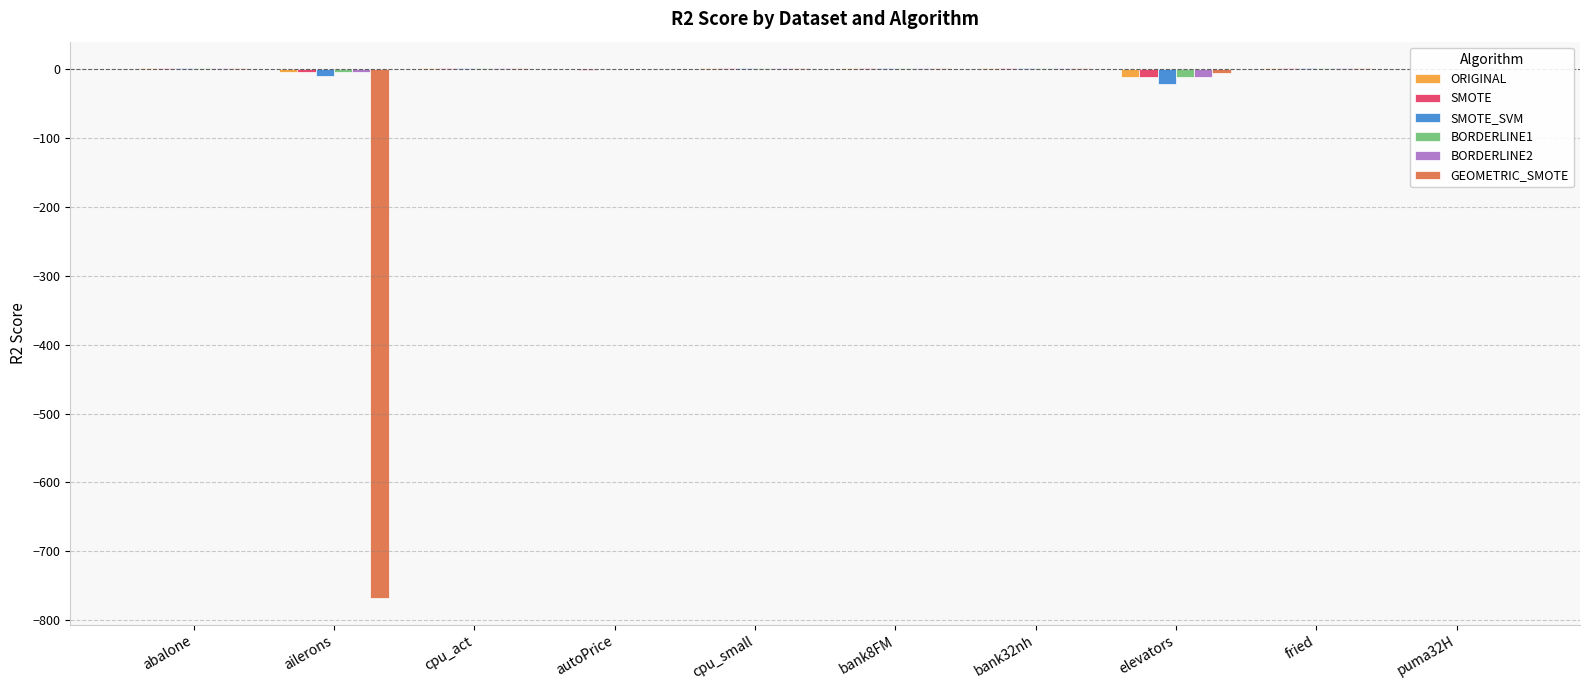

Is the value of BORDERLINE1 at puma32H greater than the value of SMOTE_SVM at elevators?

Yes